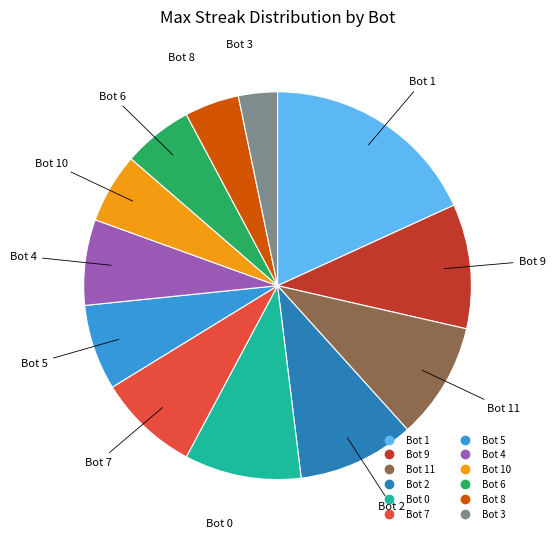

Does any single category account for the majority?

No